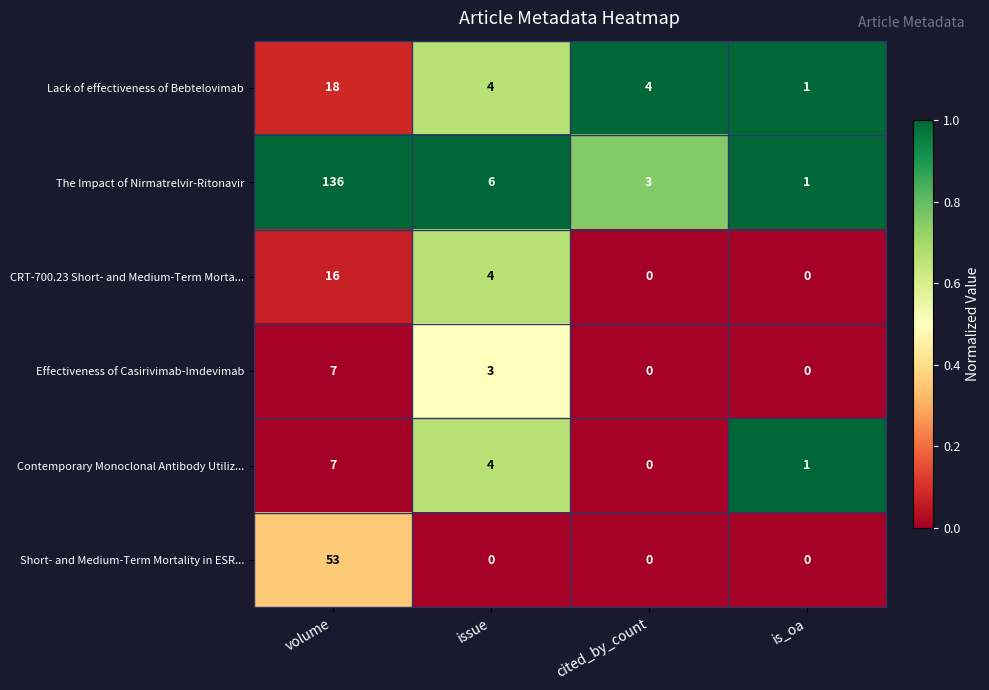

How many distinct data groups are displayed?

6